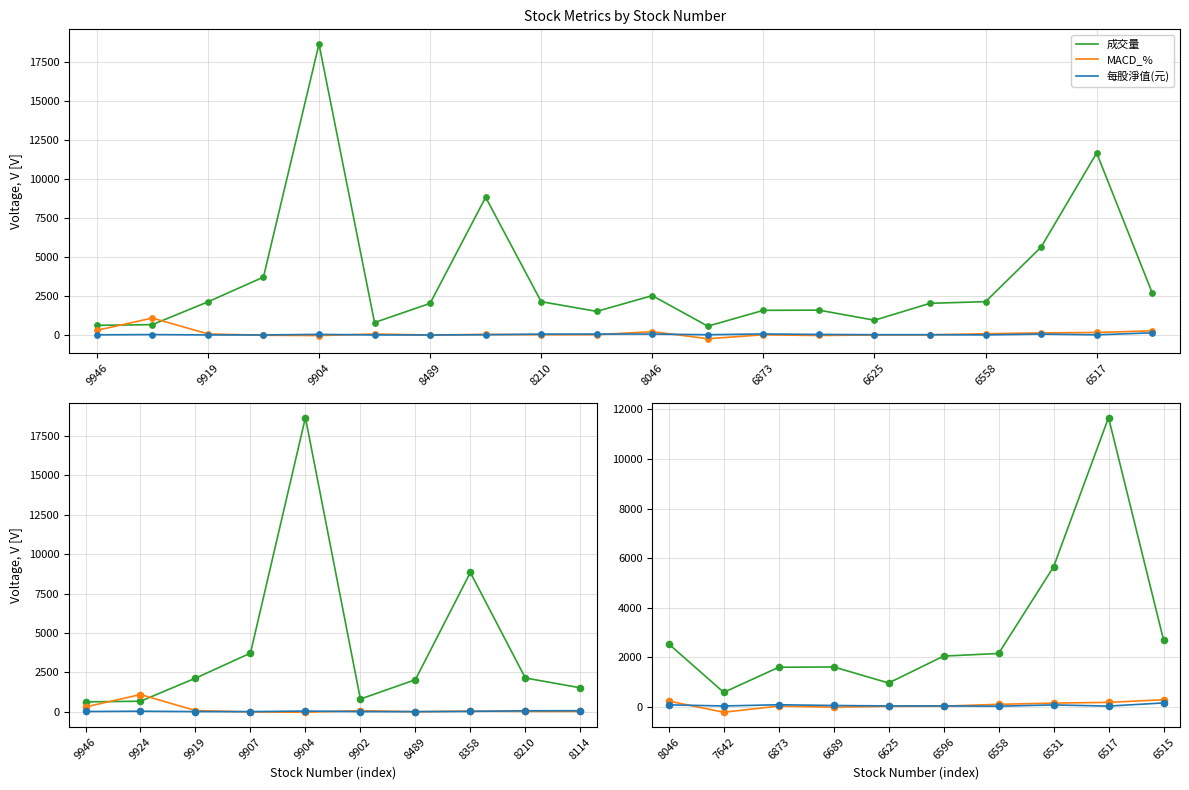

What are all the series names shown in the legend?

成交量, MACD_%, 每股淨值(元)